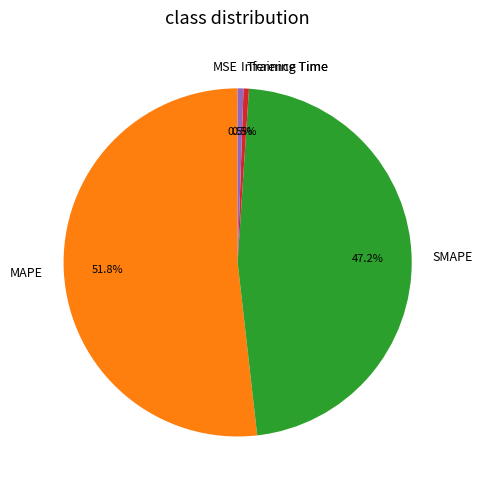

What is the largest slice in the pie chart?

MAPE